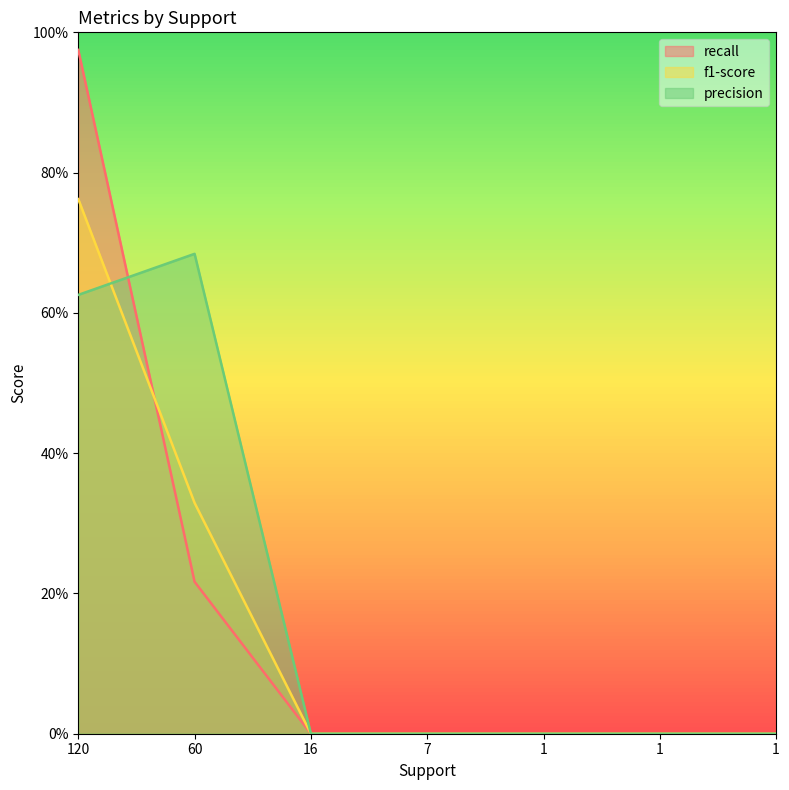

At which category does precision reach its first local peak?

60